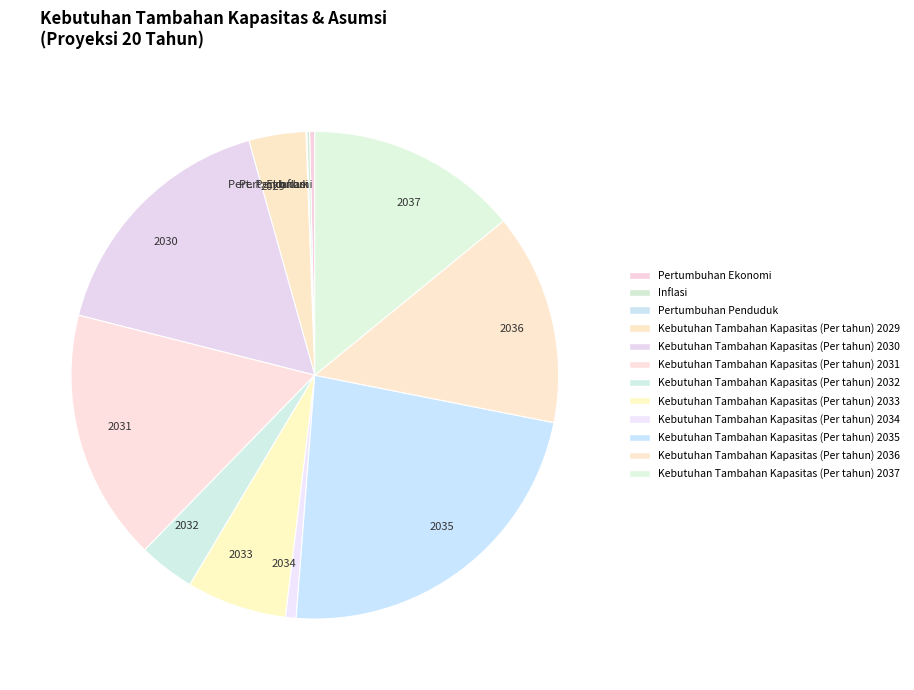

Approximately how many times larger is the value at 2037 compared to 2030?

0.8